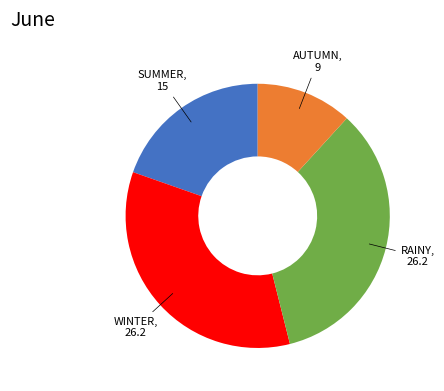

Does any single category account for the majority?

No